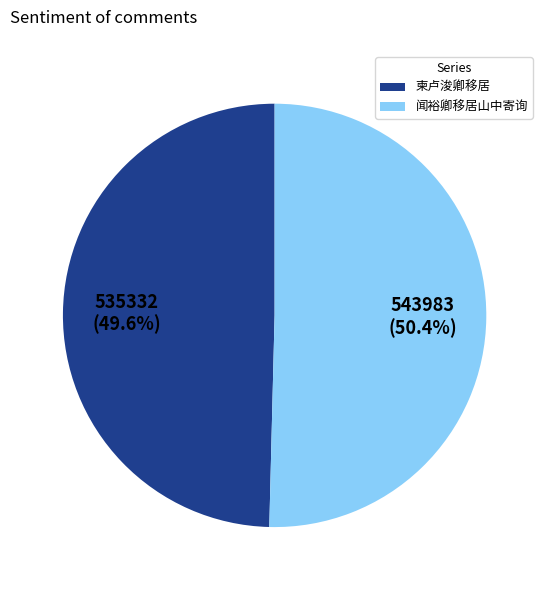

Is there any slice that represents more than half of the pie?

Yes